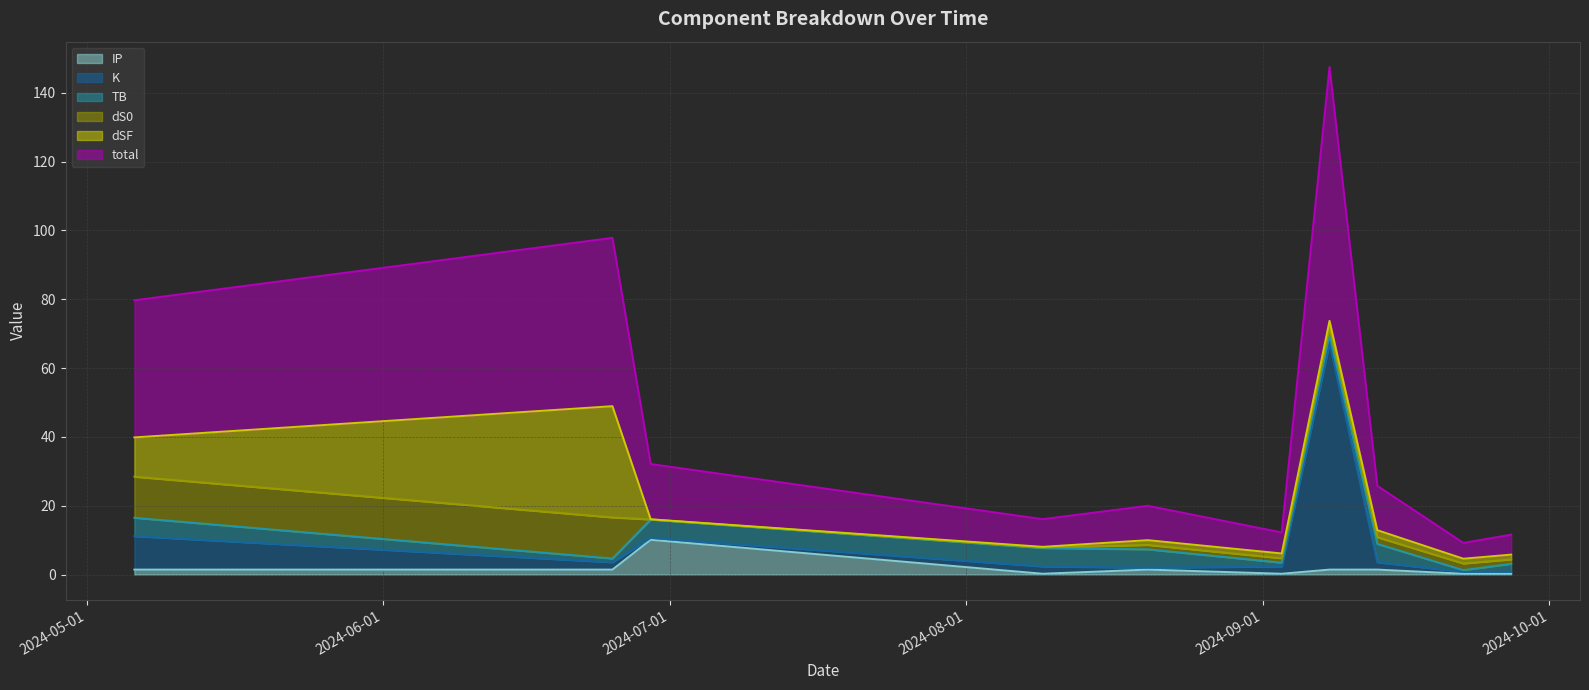

True or false: K and IP intersect in this chart.

False